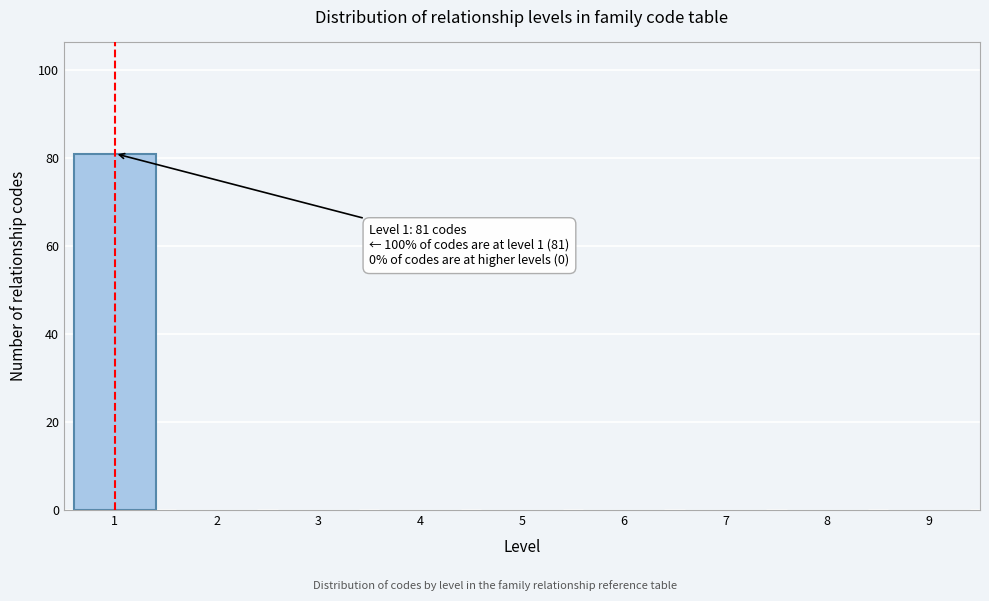

Reading left to right, what are all the values shown in this chart?

1=81	2=0	3=0	4=0	5=0	6=0	7=0	8=0	9=0